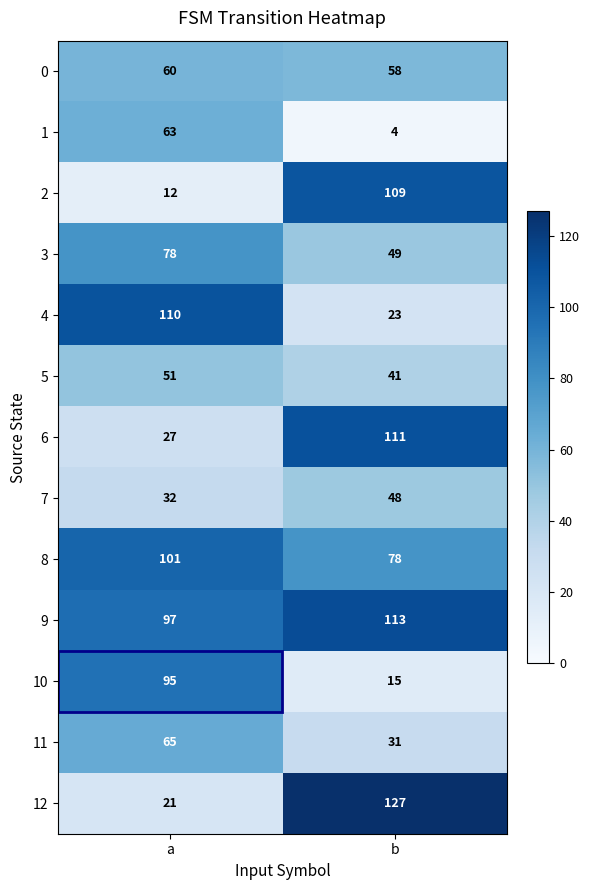

What is the difference between the maximum and minimum values in the 8 series?

23